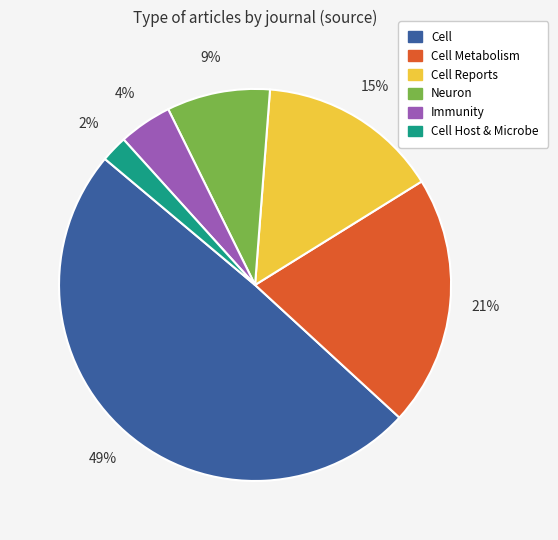

To the nearest percent, what is the difference between the largest and smallest slice percentages?

47%